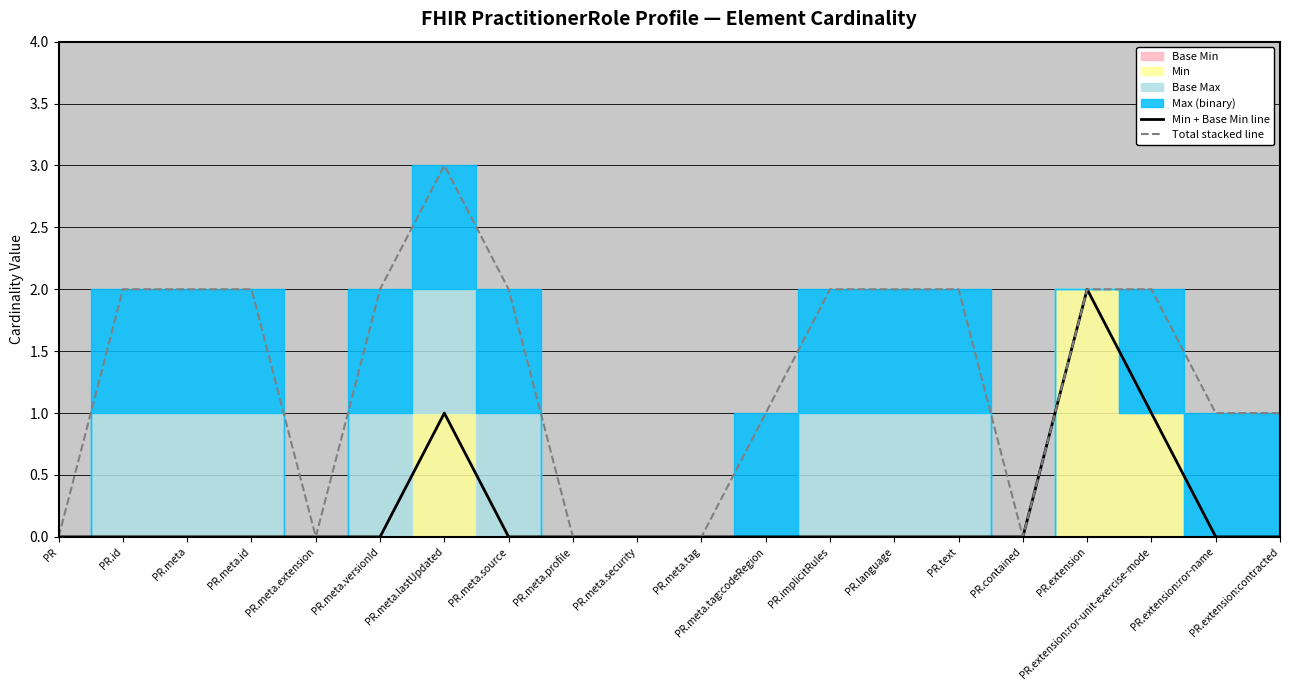

Does the chart have visible grid lines?

Yes